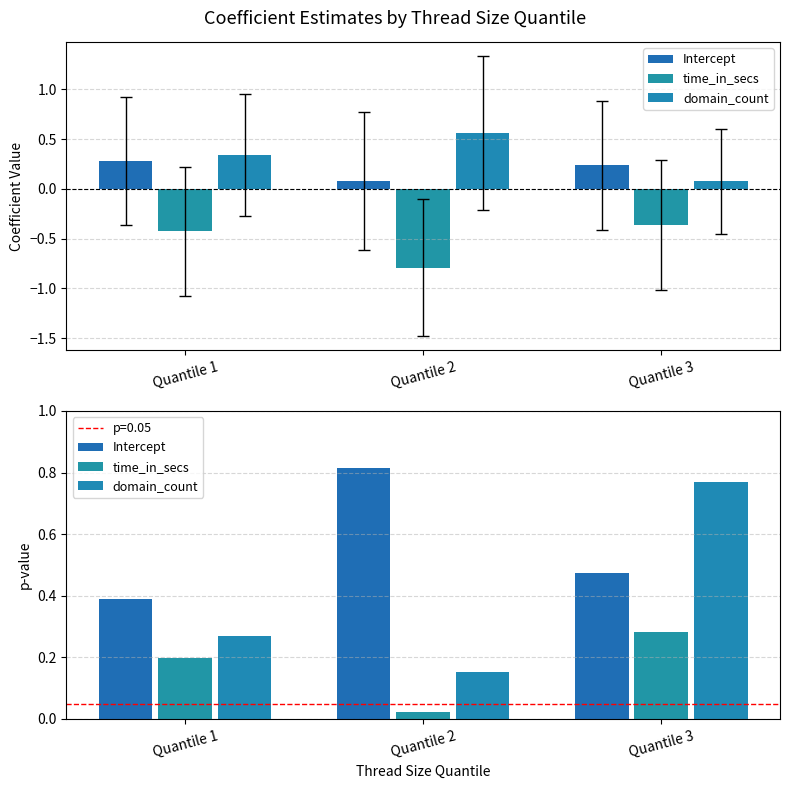

List the labels in order of time_in_secs value, smallest first.

Quantile 2, Quantile 1, Quantile 3